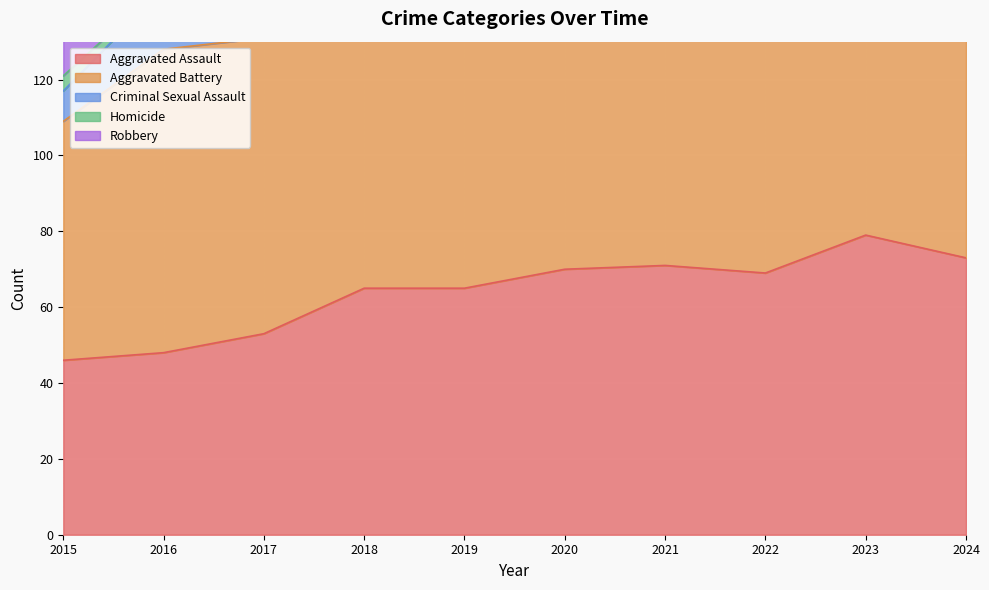

Which series has the largest range (max minus min)?

Robbery